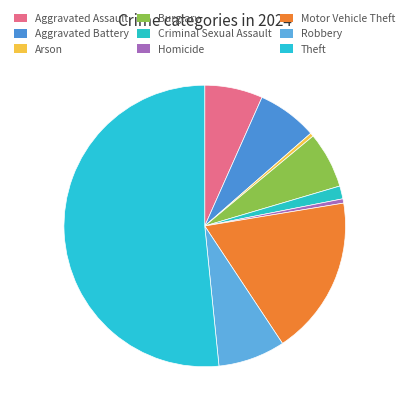

What is the change in value from Burglary to Theft?

+53537